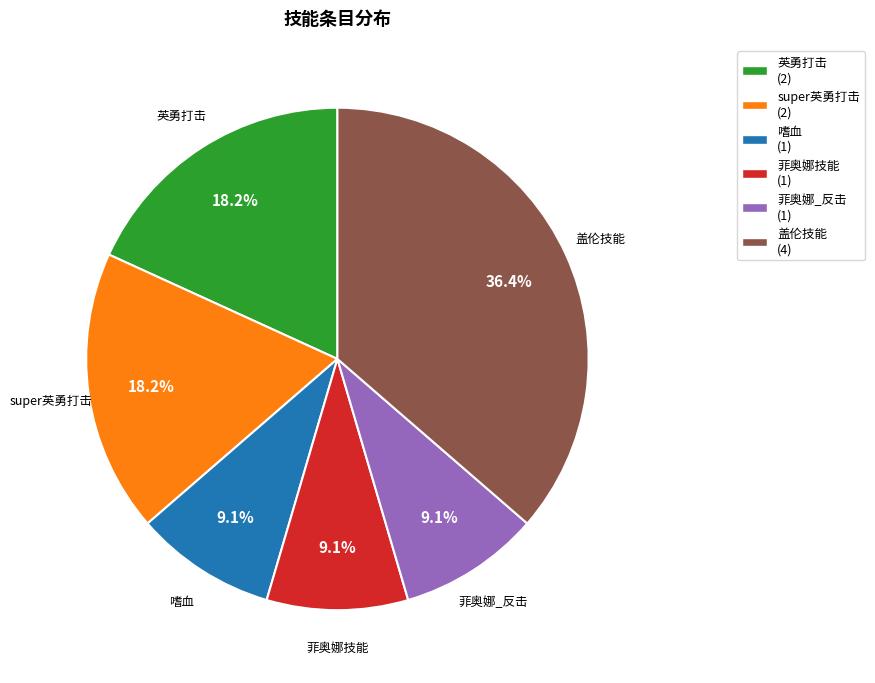

Which category has the biggest portion of the pie?

盖伦技能